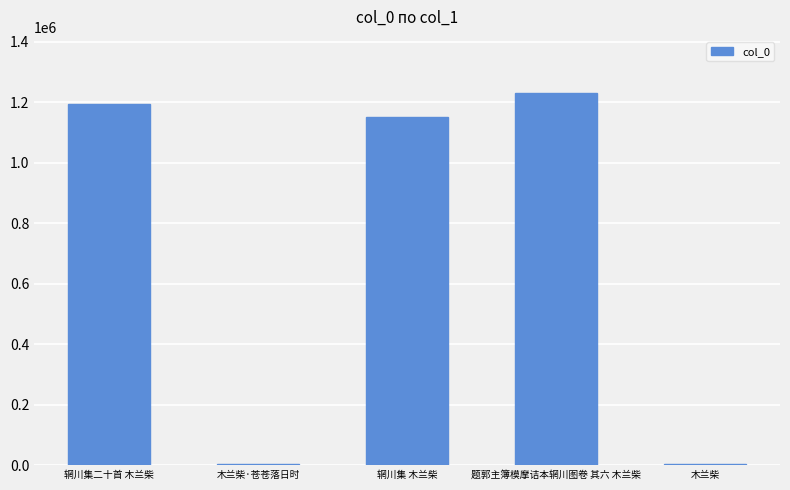

True or false: the data shows 1192063 at 辋川集二十首 木兰柴.

True